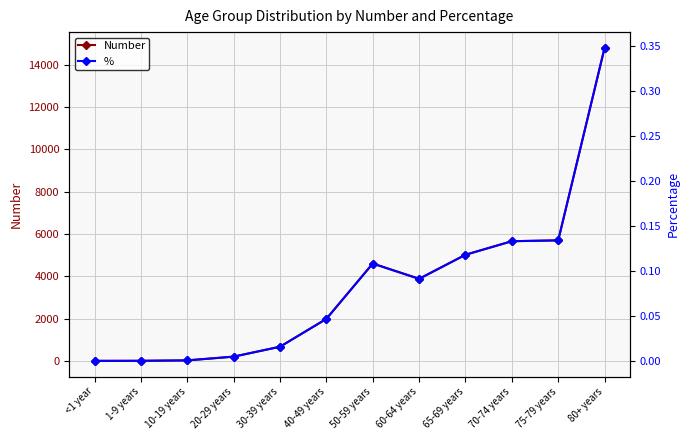

Is the value of % at 60-64 years greater than the value of Number at 40-49 years?

No